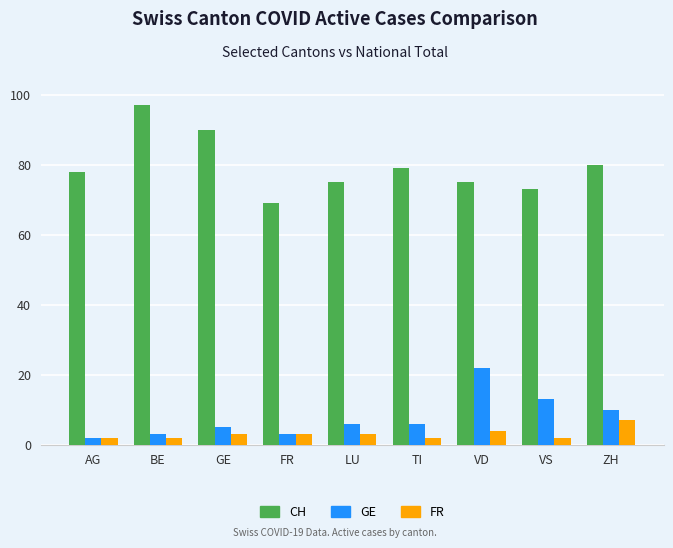

What is the value of the CH bar at the 3rd from the left?

90